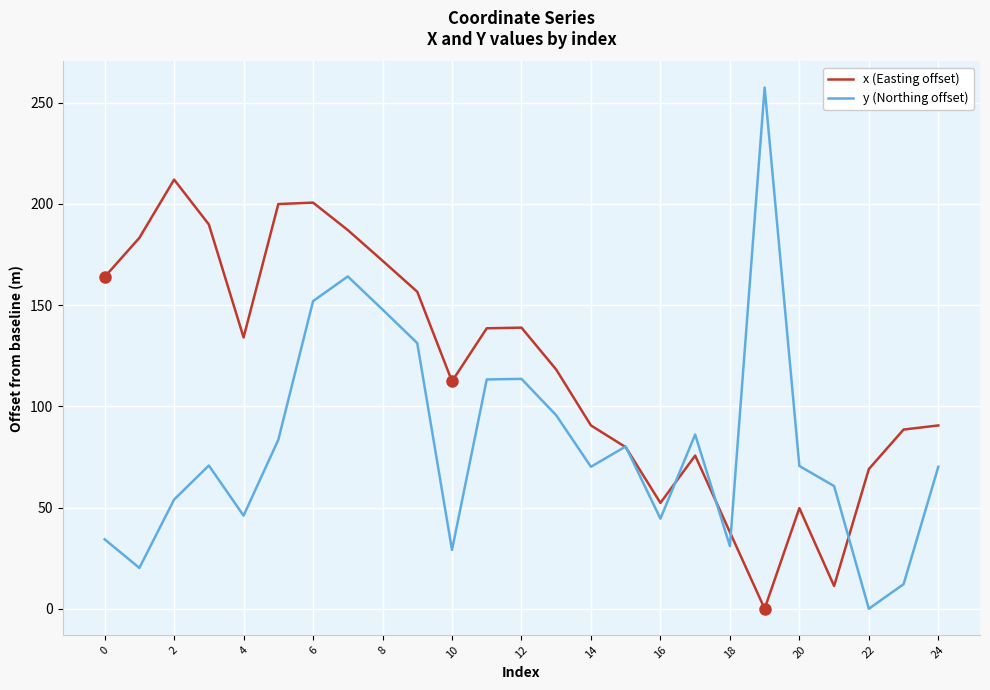

Which series has the largest range (max minus min)?

y (Northing offset)